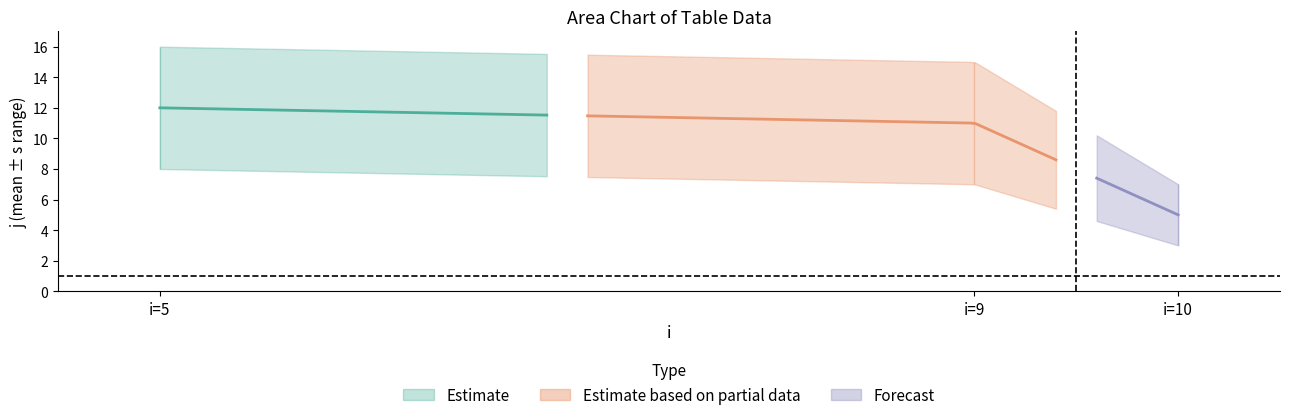

The value of j_vals at 11 is 7. True or false?

False